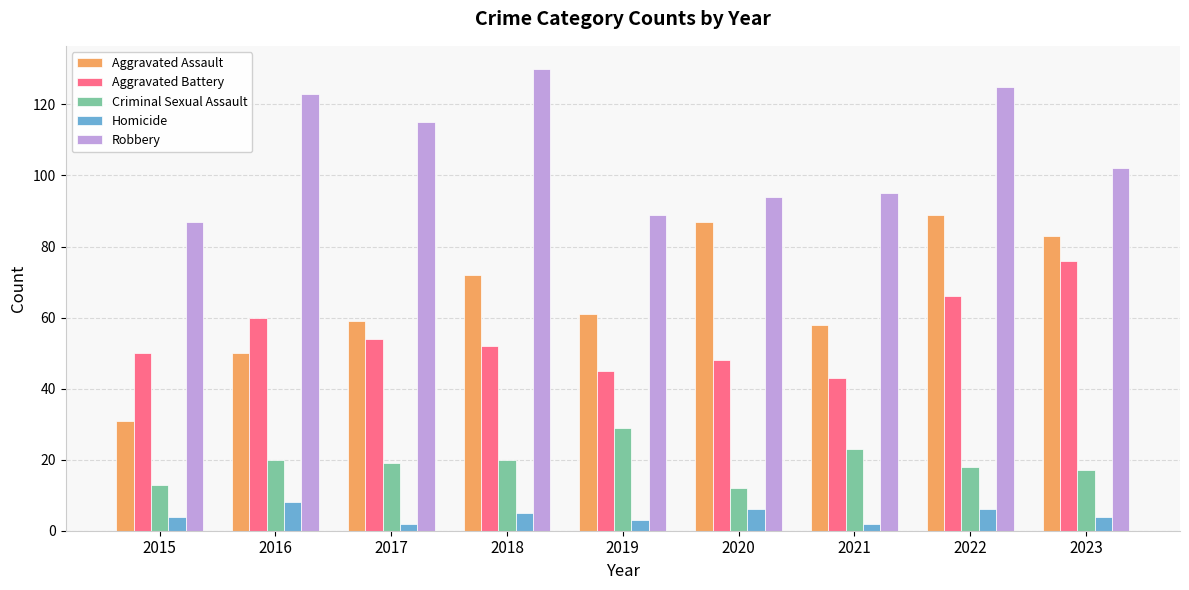

What is the total value across all series at 2018?

279